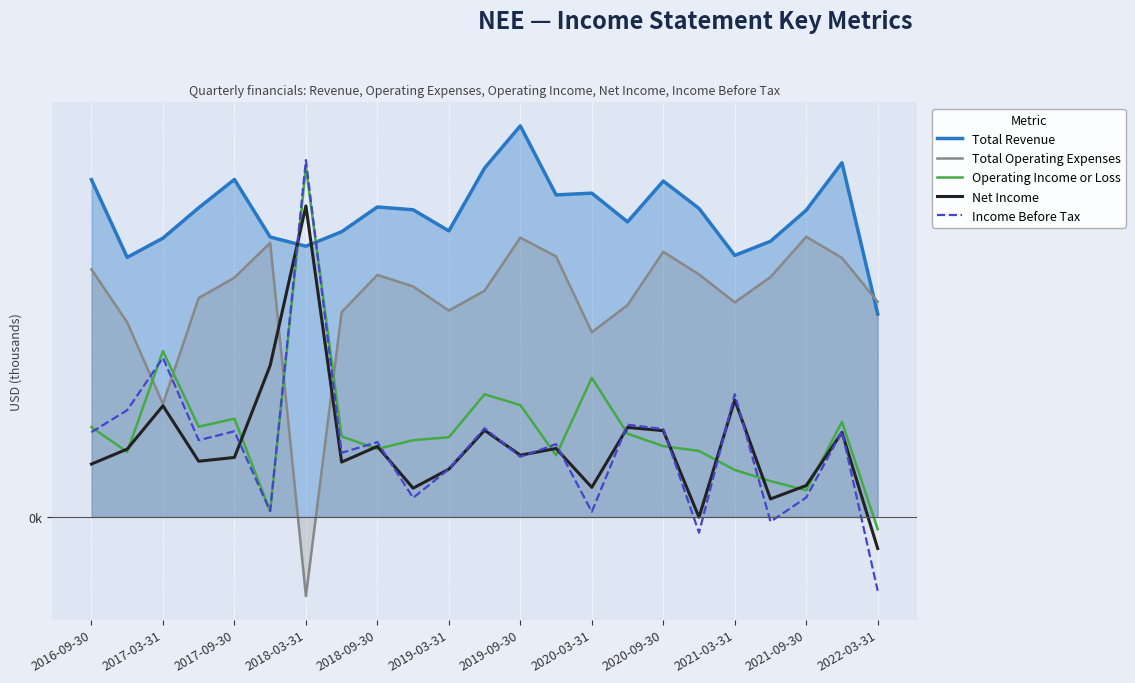

The Total Operating Expenses series shows 3691 at 21. True or false?

True